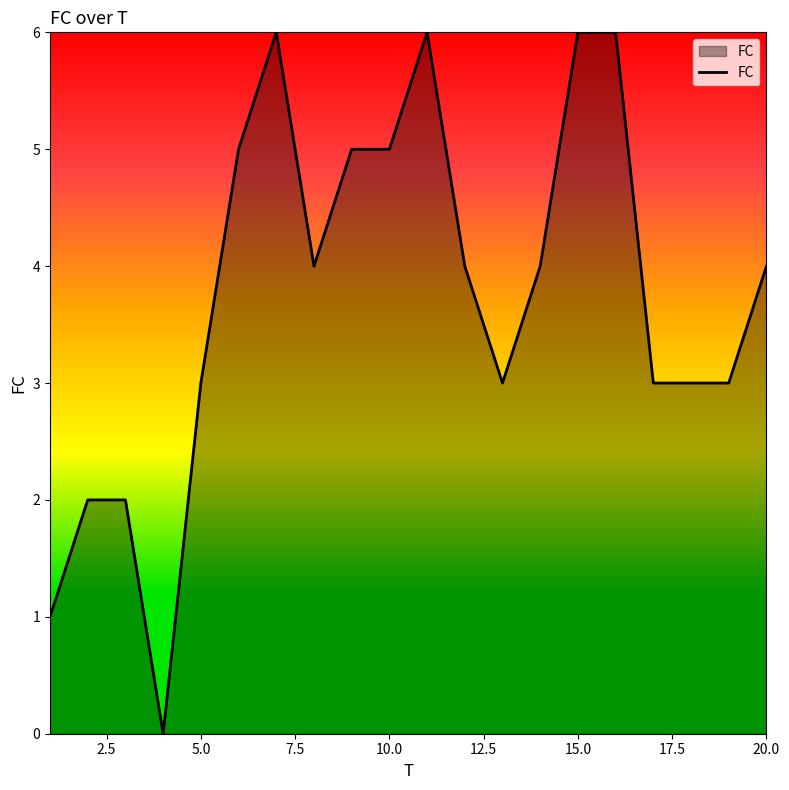

What is the greatest value displayed?

6